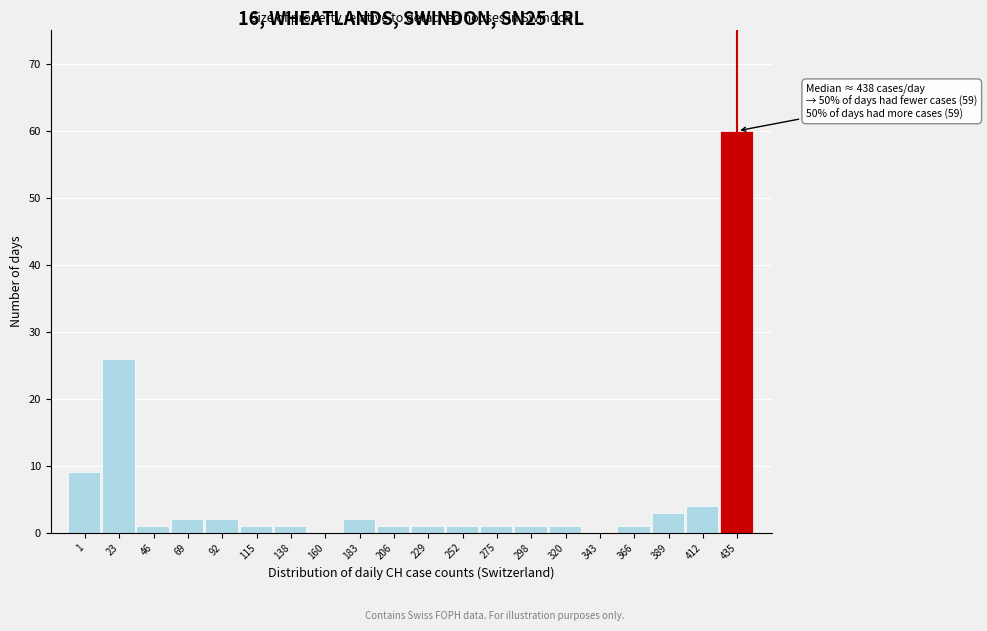

Reading right to left, what are all the values shown in this chart?

435=60	412=4	389=3	366=1	343=0	320=1	298=1	275=1	252=1	229=1	206=1	183=2	160=0	138=1	115=1	92=2	69=2	46=1	23=26	1=9